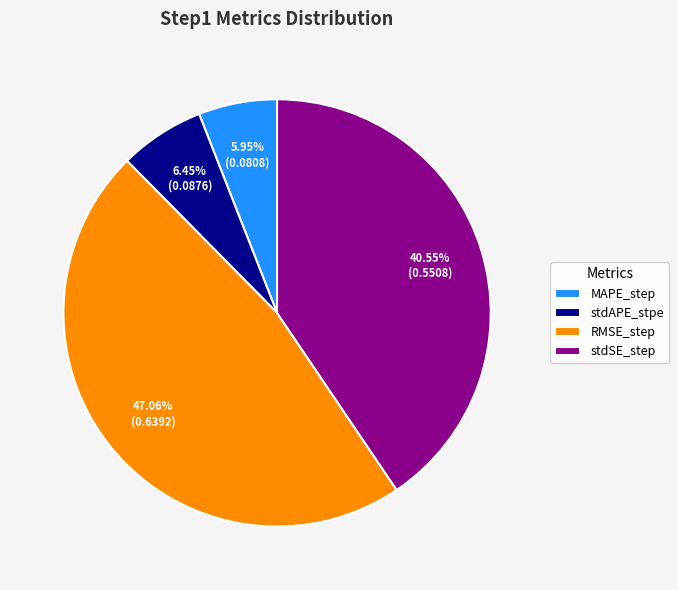

To the nearest percent, what percentage of the pie is MAPE_step?

6%